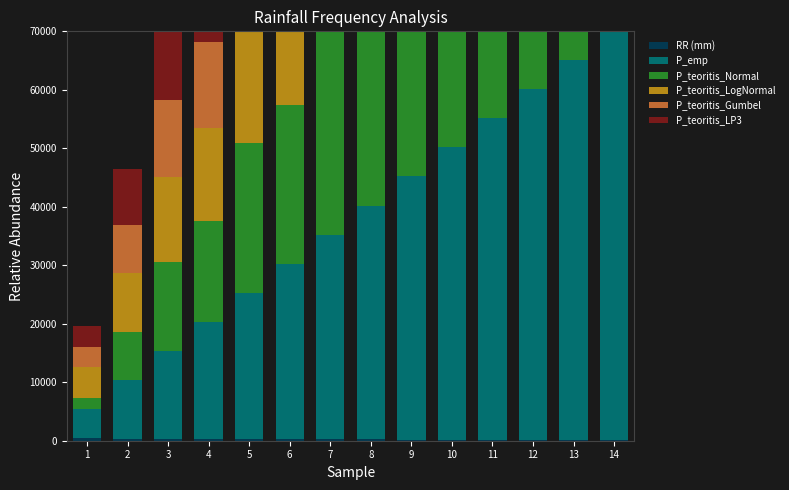

What is the spread (max minus min) of values at 9?

44794.4